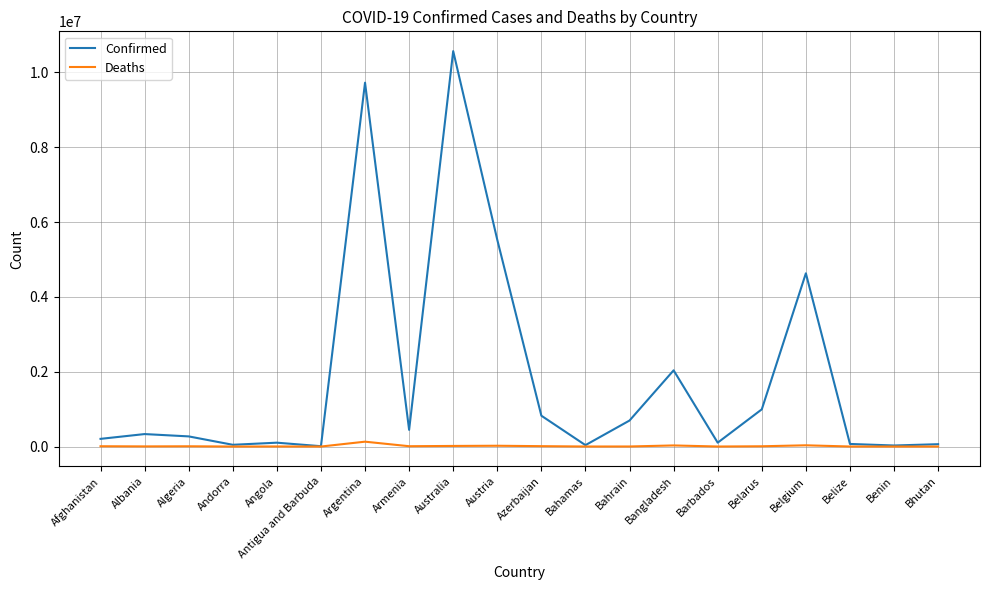

How many lines are shown in the chart?

2